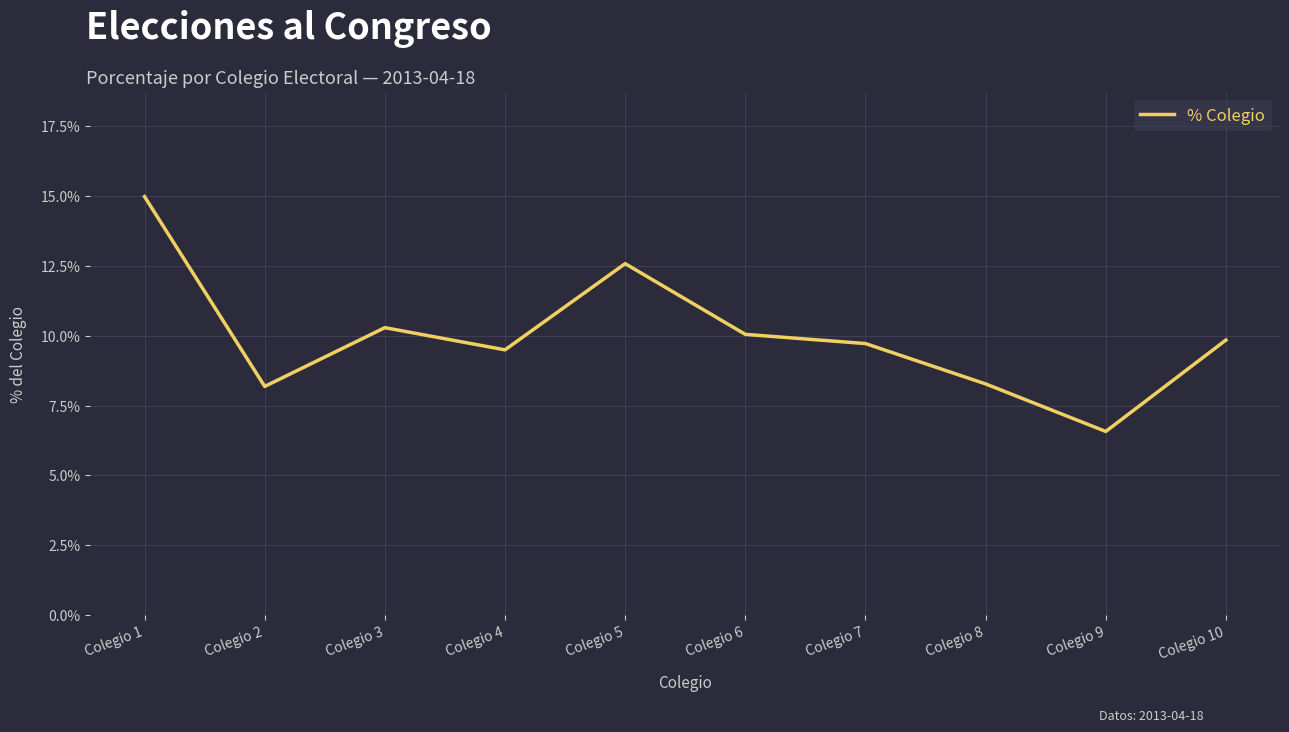

The chart shows a value of 14.4 at Colegio 4. True or false?

False